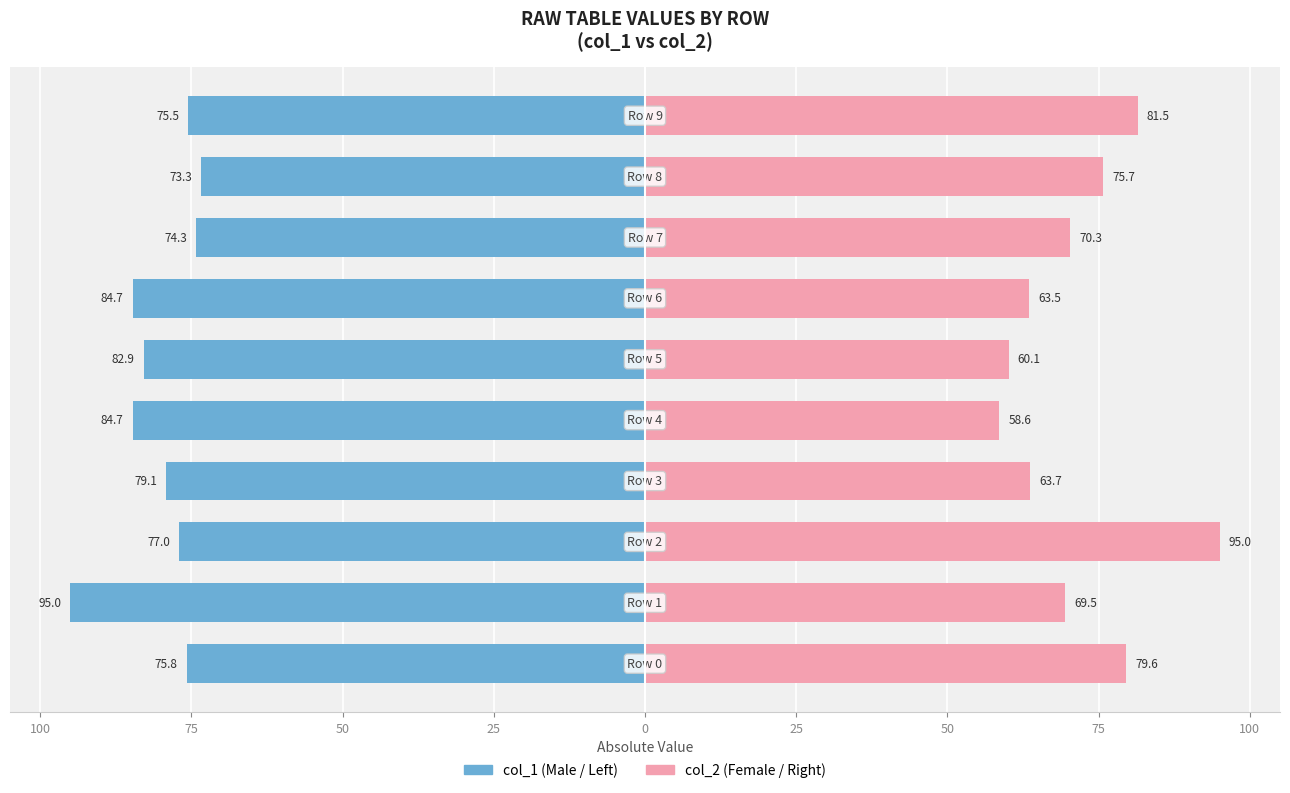

True or false: col_2 (right) has a value of 54.8 at 100.

False